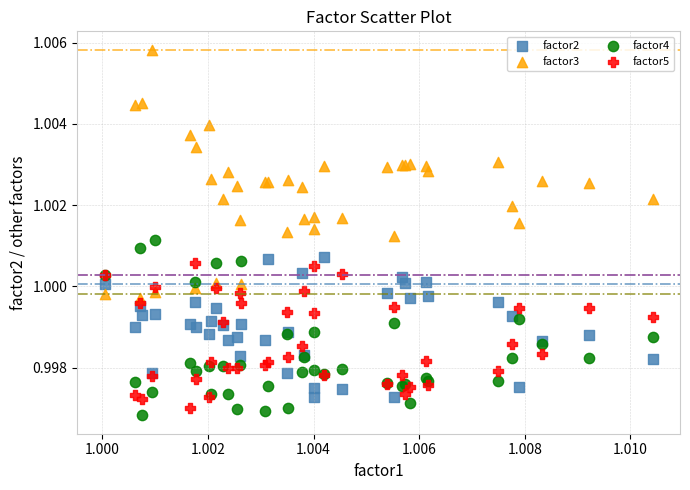

Which series has the largest Y range (max minus min)?

factor3